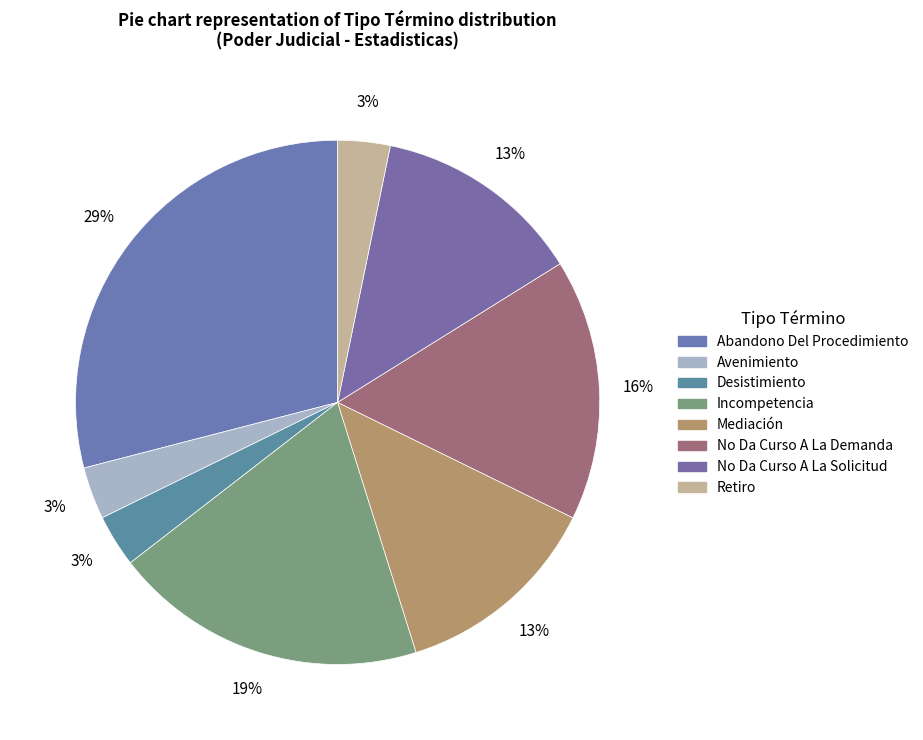

Does any single category account for the majority?

No